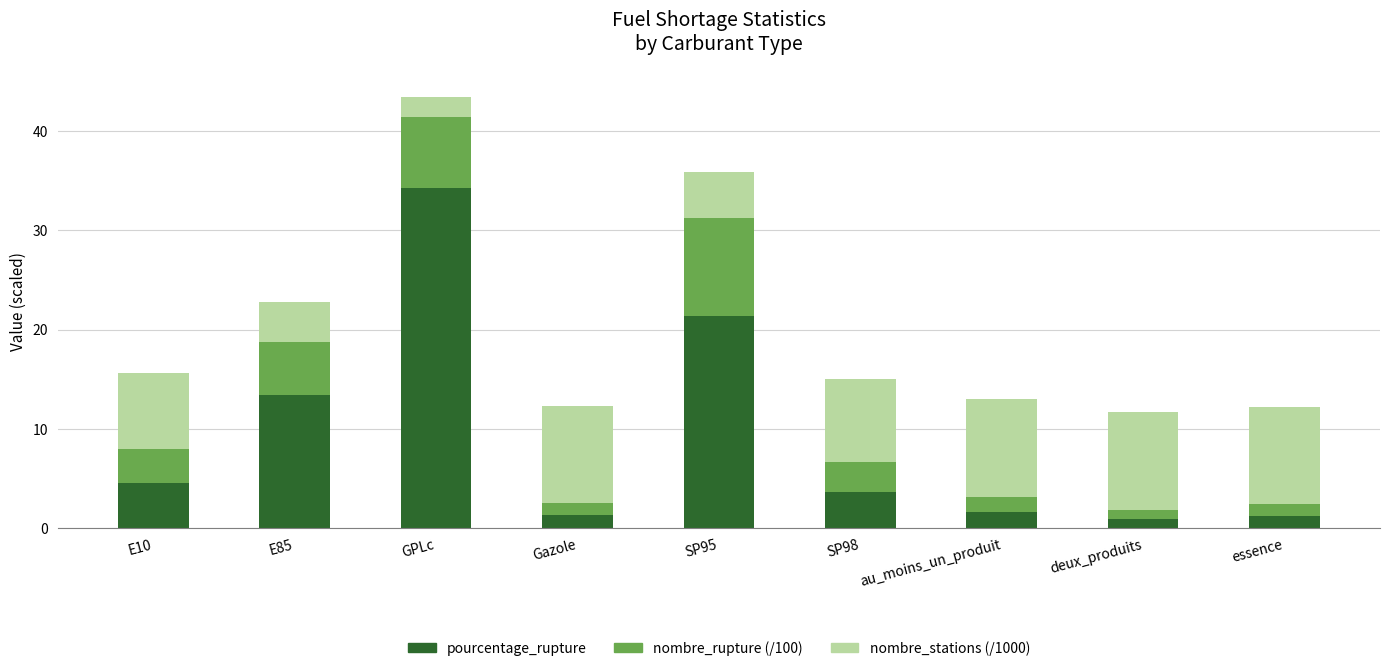

What is the total value across all series at E10?

15.6